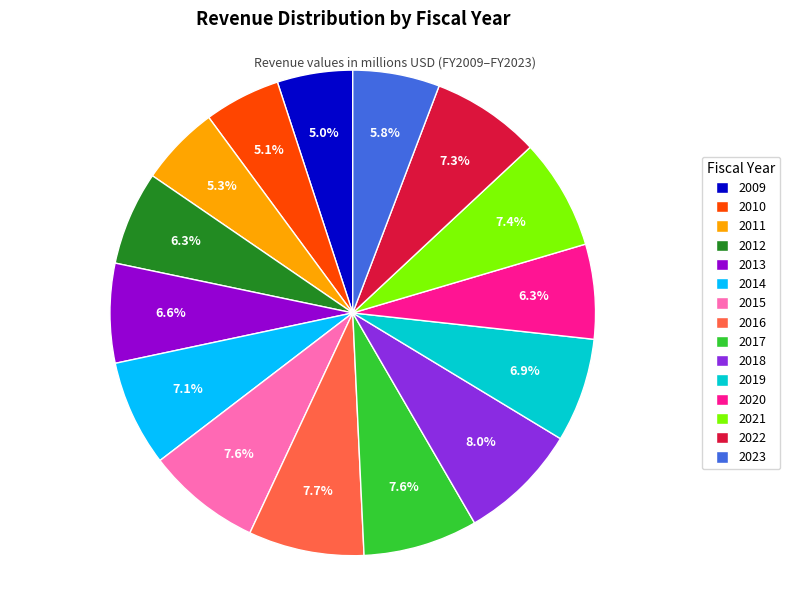

True or false: 2015 accounts for 1% of the total.

False